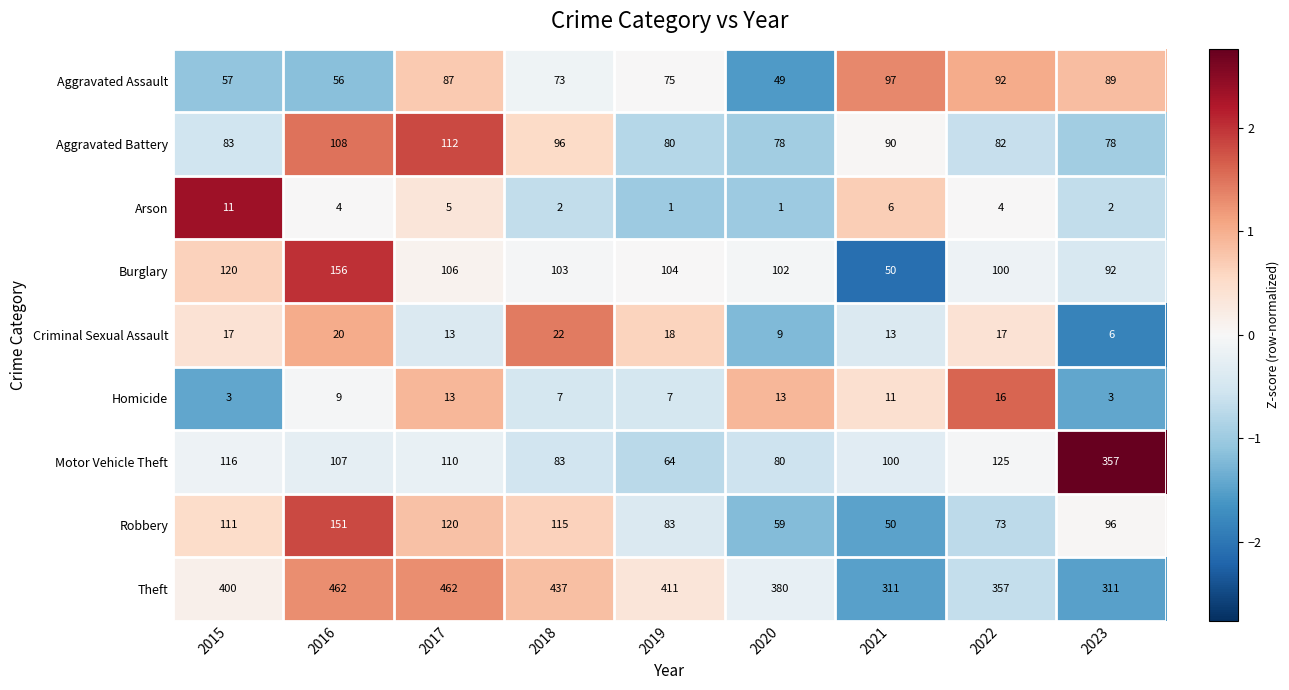

What is the spread (max minus min) of values at 2015?

397